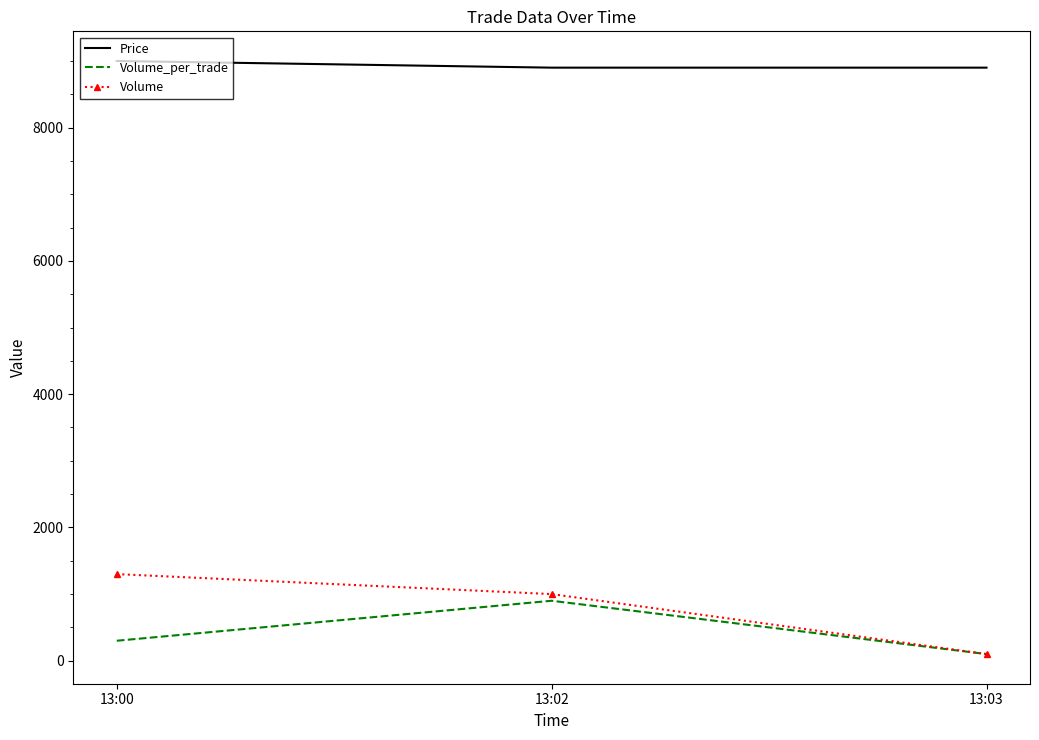

At how many categories does at least one series exceed 8345?

3